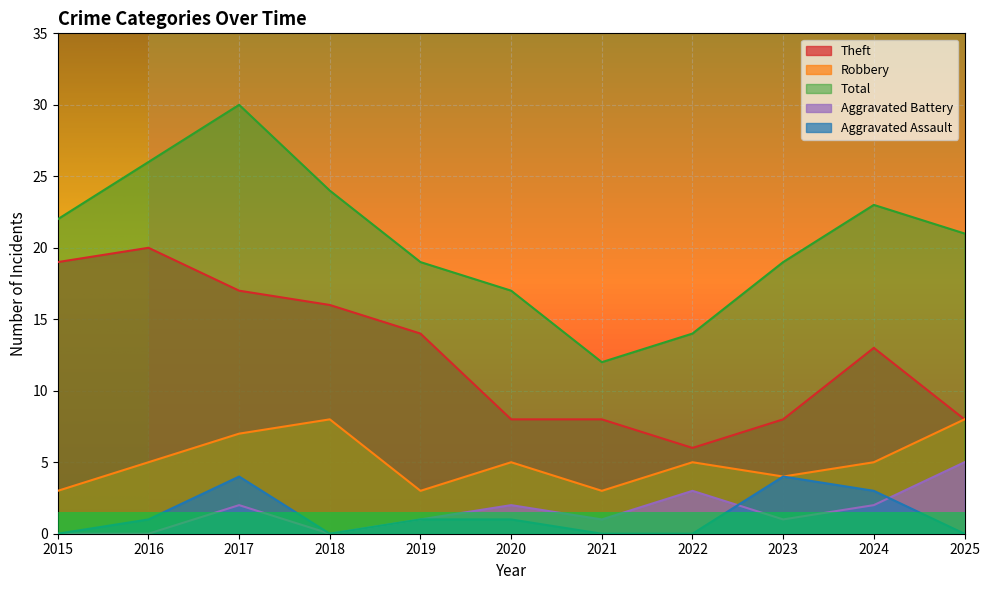

Reading left to right, extract all data points from this chart.

Theft: 2015=19	2016=20	2017=17	2018=16	2019=14	2020=8	2021=8	2022=6	2023=8	2024=13	2025=8
Robbery: 2015=3	2016=5	2017=7	2018=8	2019=3	2020=5	2021=3	2022=5	2023=4	2024=5	2025=8
Total: 2015=22	2016=26	2017=30	2018=24	2019=19	2020=17	2021=12	2022=14	2023=19	2024=23	2025=21
Aggravated Battery: 2015=0	2016=0	2017=2	2018=0	2019=1	2020=2	2021=1	2022=3	2023=1	2024=2	2025=5
Aggravated Assault: 2015=0	2016=1	2017=4	2018=0	2019=1	2020=1	2021=0	2022=0	2023=4	2024=3	2025=0